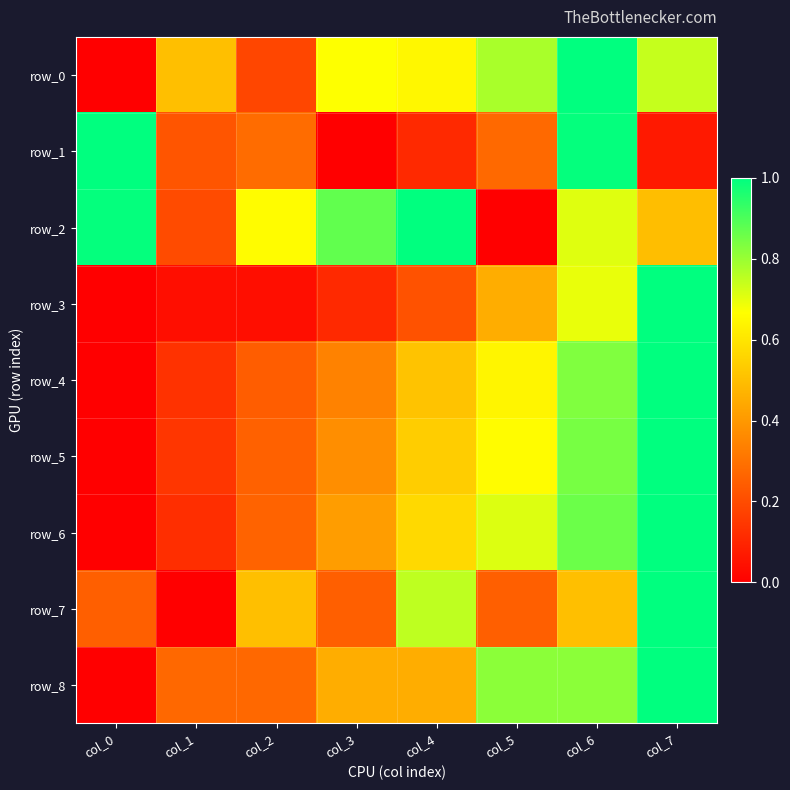

How many categories are shown in the chart?

8